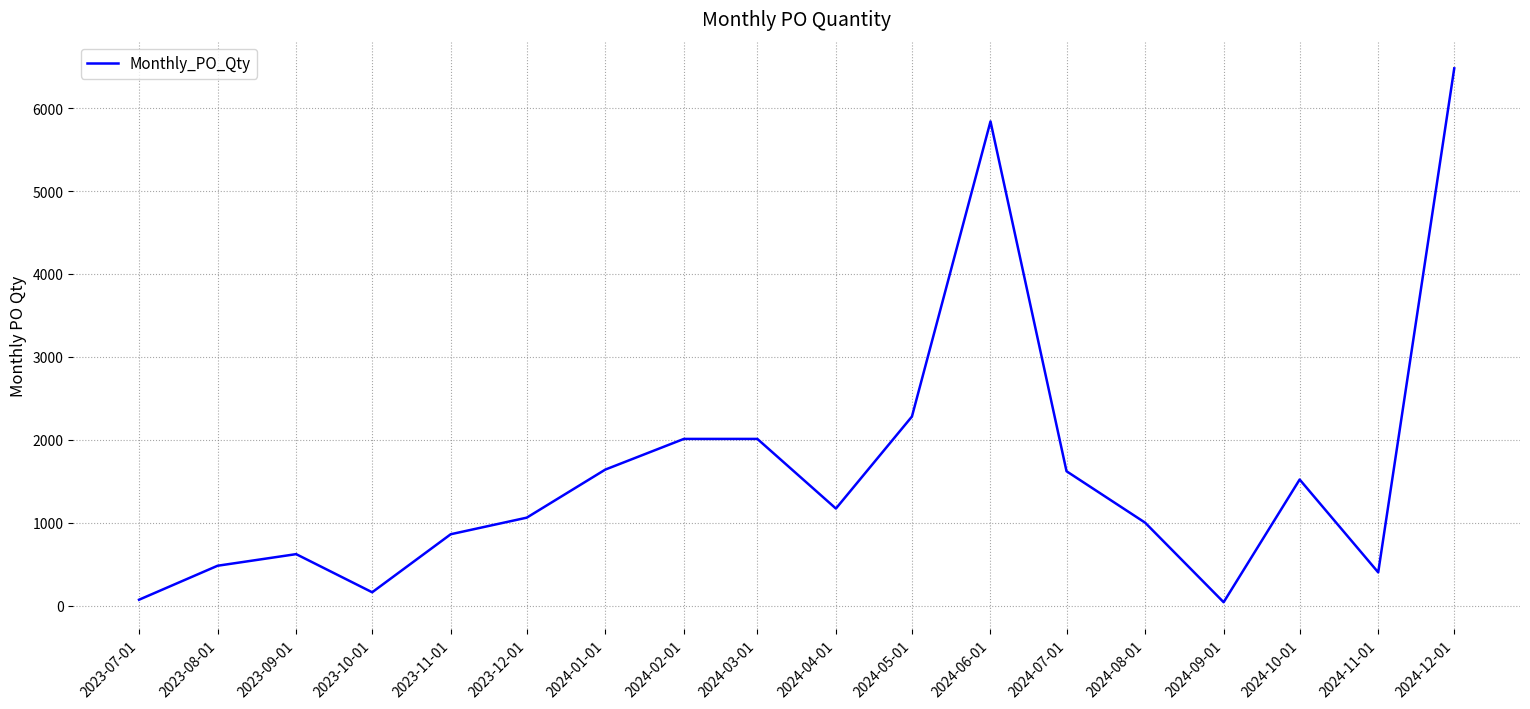

How many lines are shown in the chart?

1